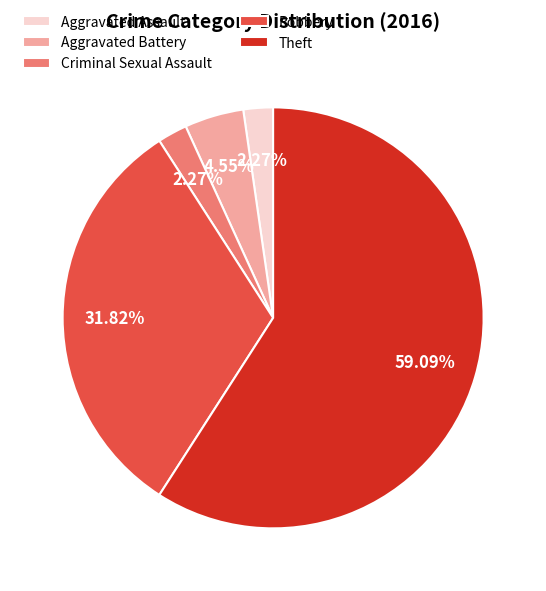

What is the ratio of the value at Theft to the value at Robbery?

1.9